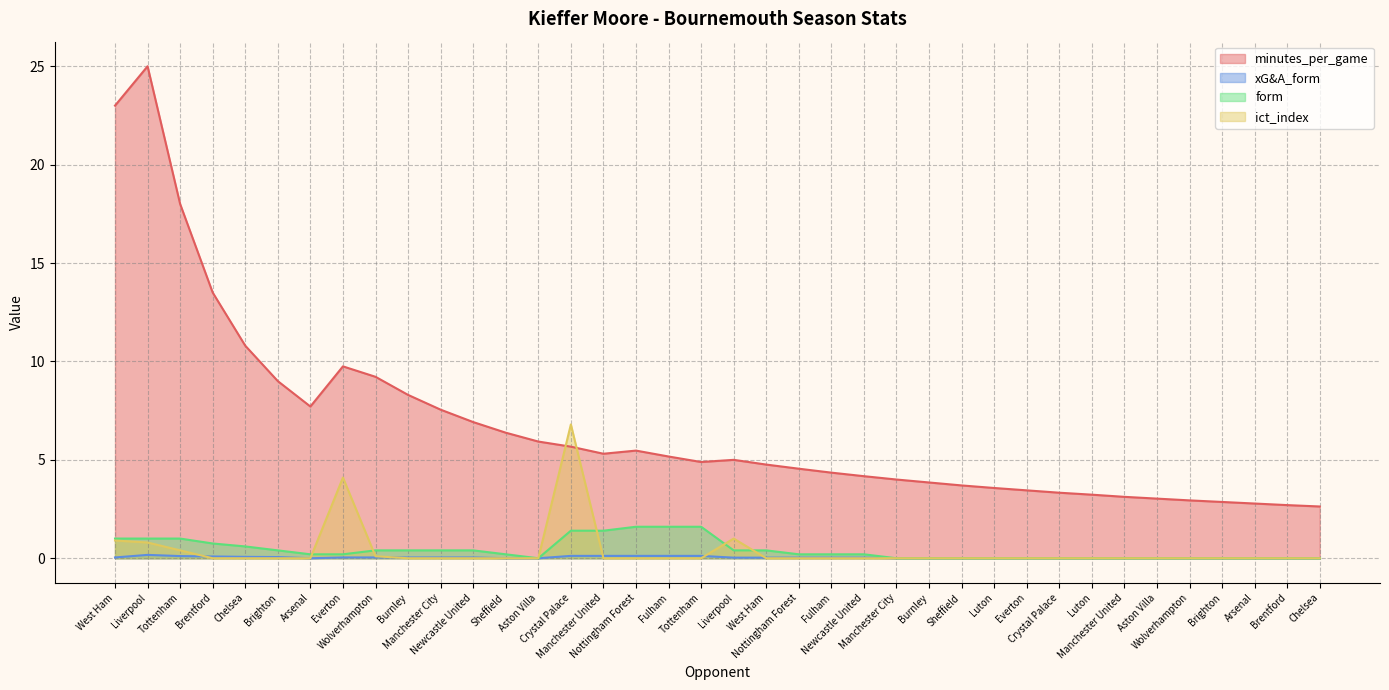

True or false: ict_index has a value of -3.3 at Brighton.

False